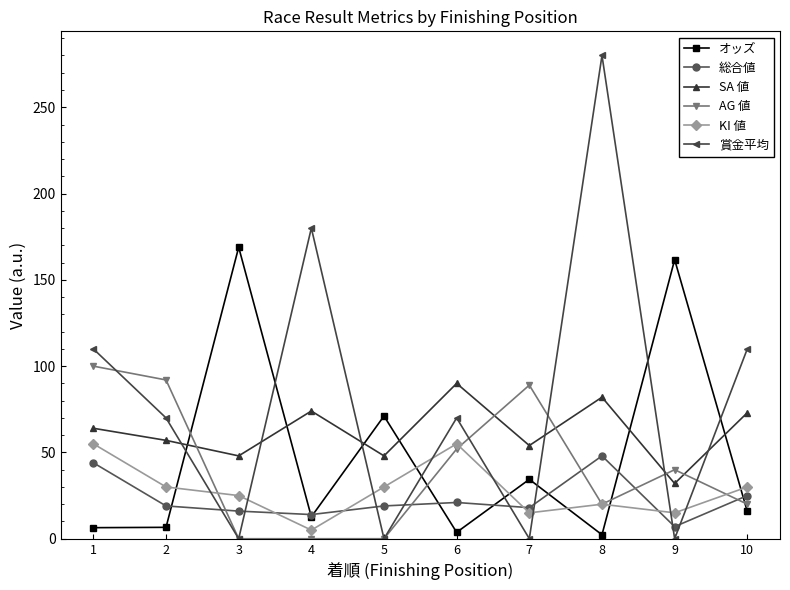

How many intersections are there between 賞金平均 and オッズ?

8